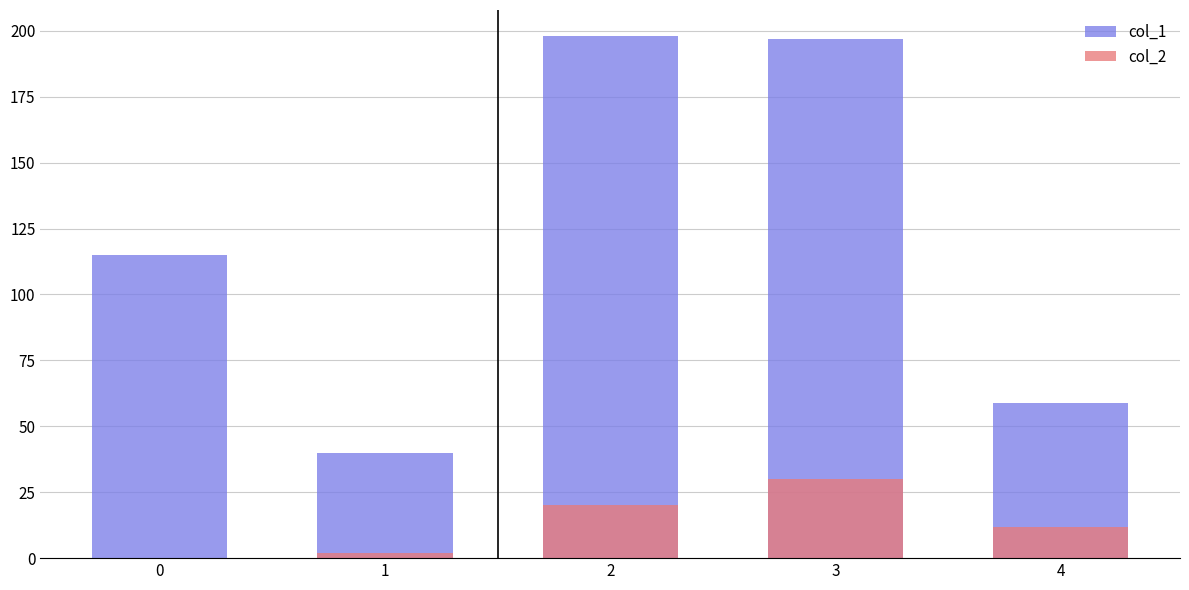

At which category is the sum across all series the highest?

3